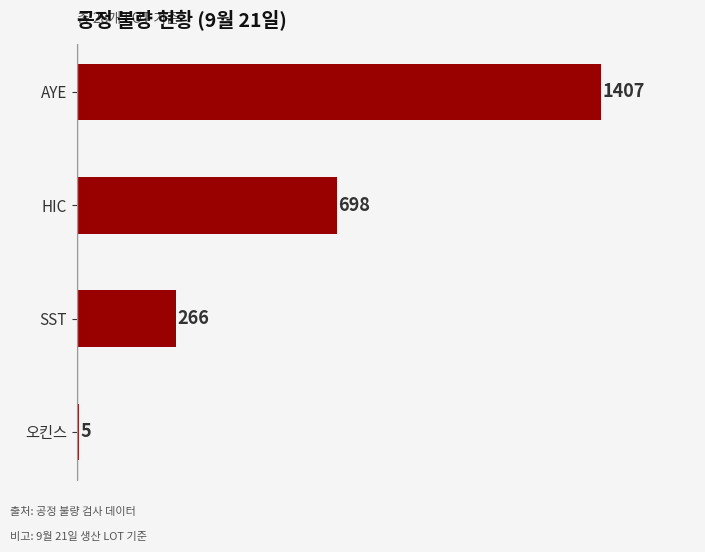

The value at 오킨스 is 5. True or false?

True